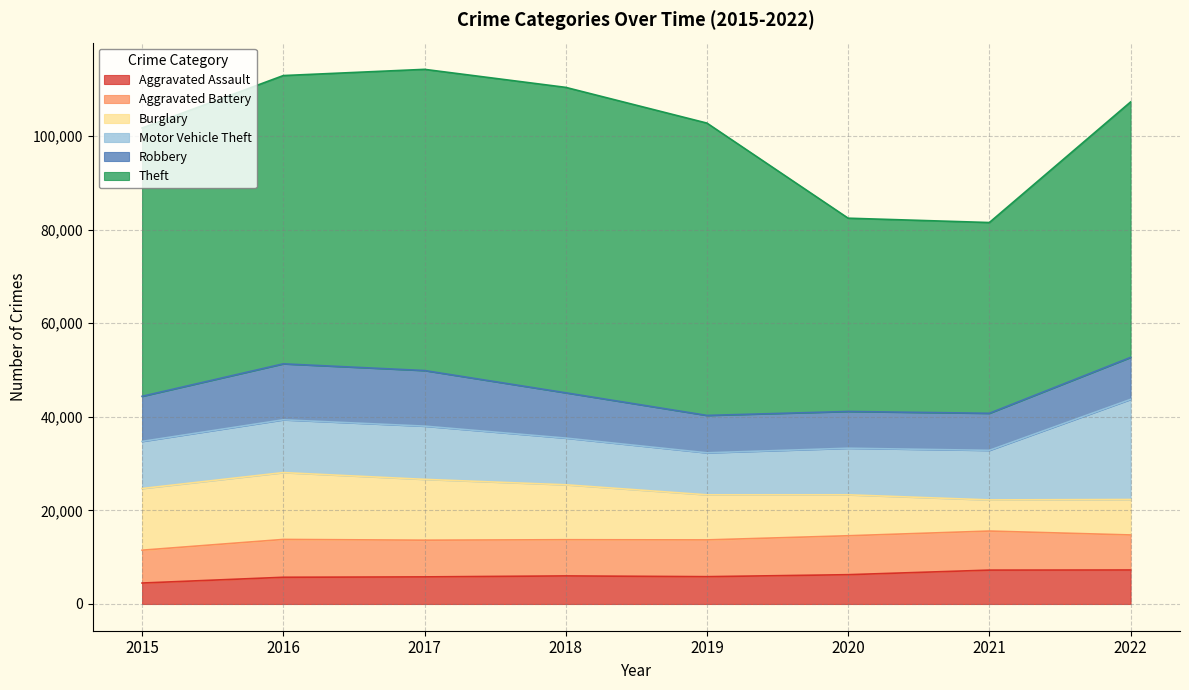

Where is the first local maximum for Theft?

2018